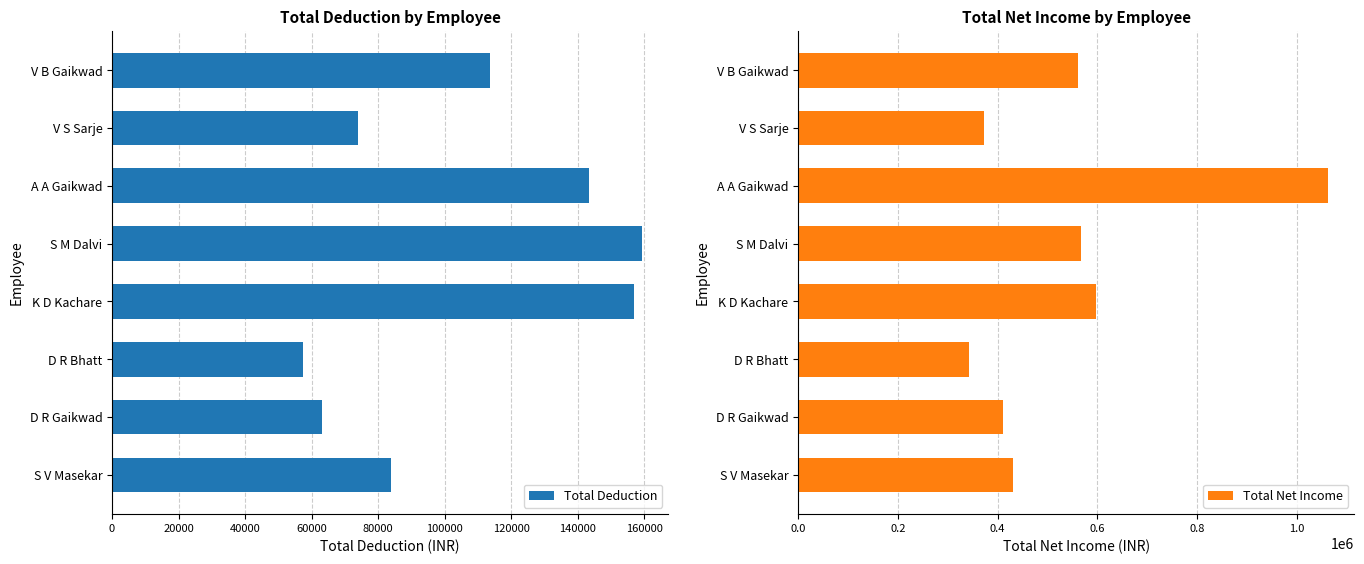

How many categories are shown in the chart?

8